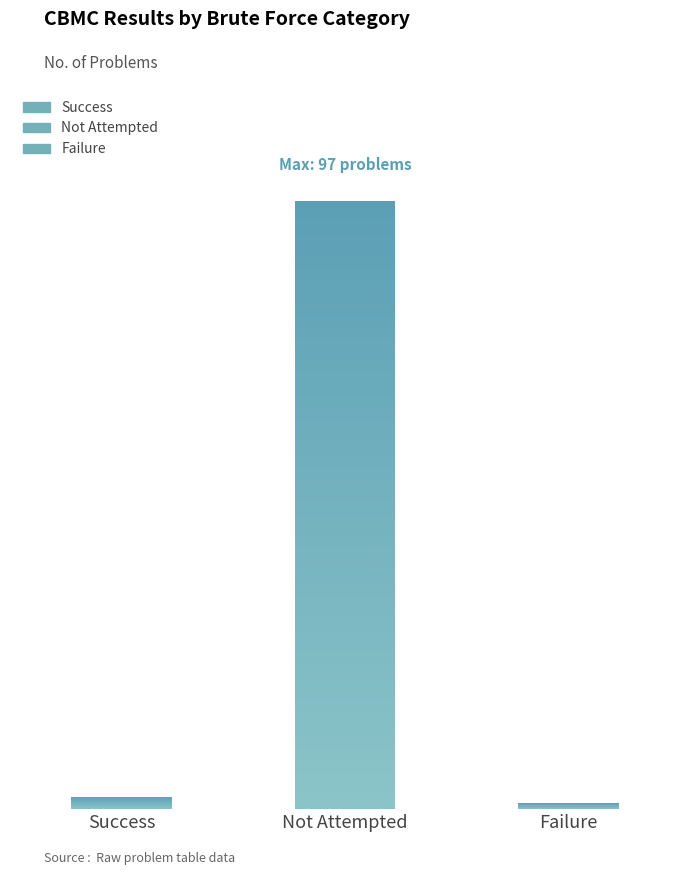

The chart shows a value of 2 at Success. True or false?

True